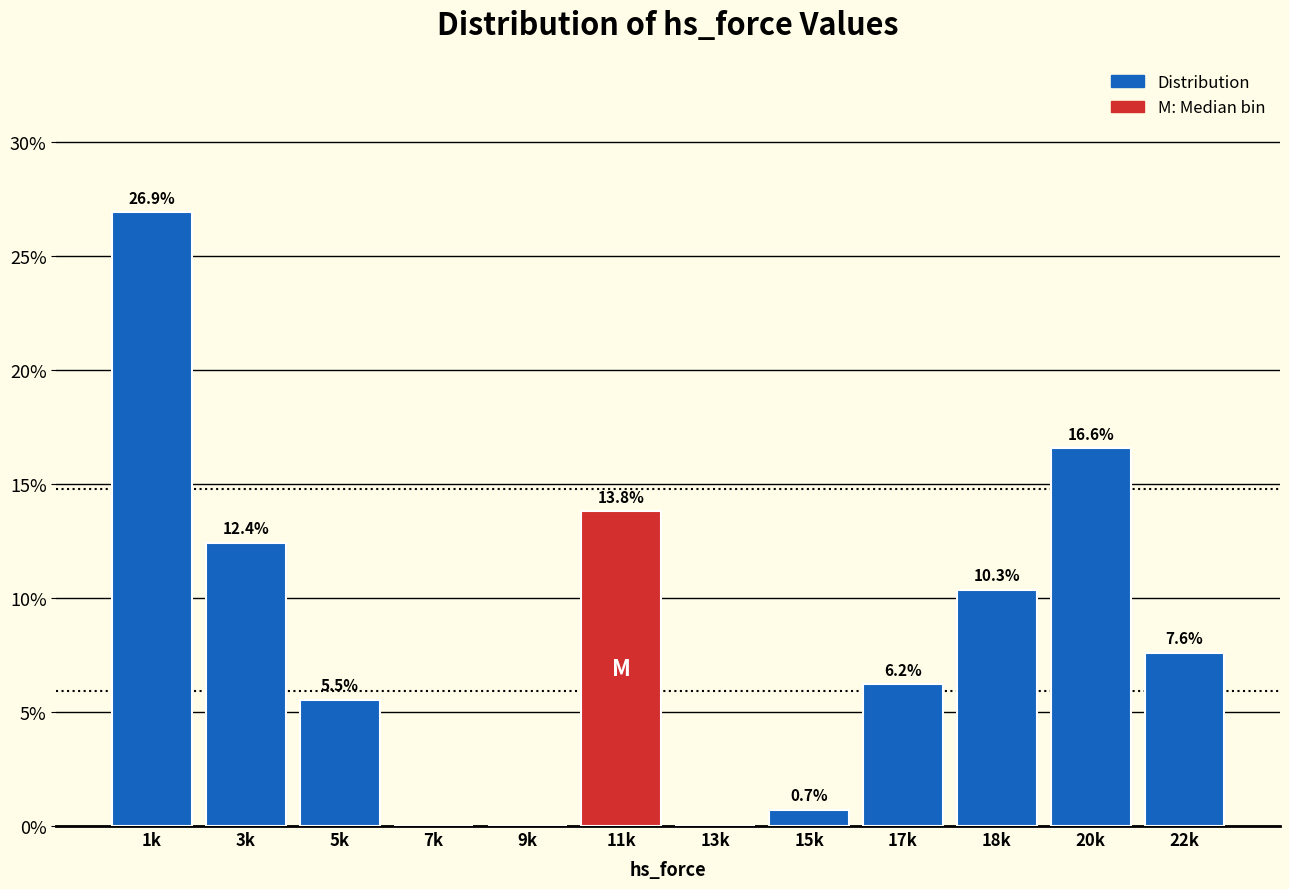

Reading left to right, transcribe all the data shown in this chart.

1k=26.9	3k=12.4	5k=5.5	7k=0.0	9k=0.0	11k=13.8	13k=0.0	15k=0.7	17k=6.2	18k=10.3	20k=16.6	22k=7.6